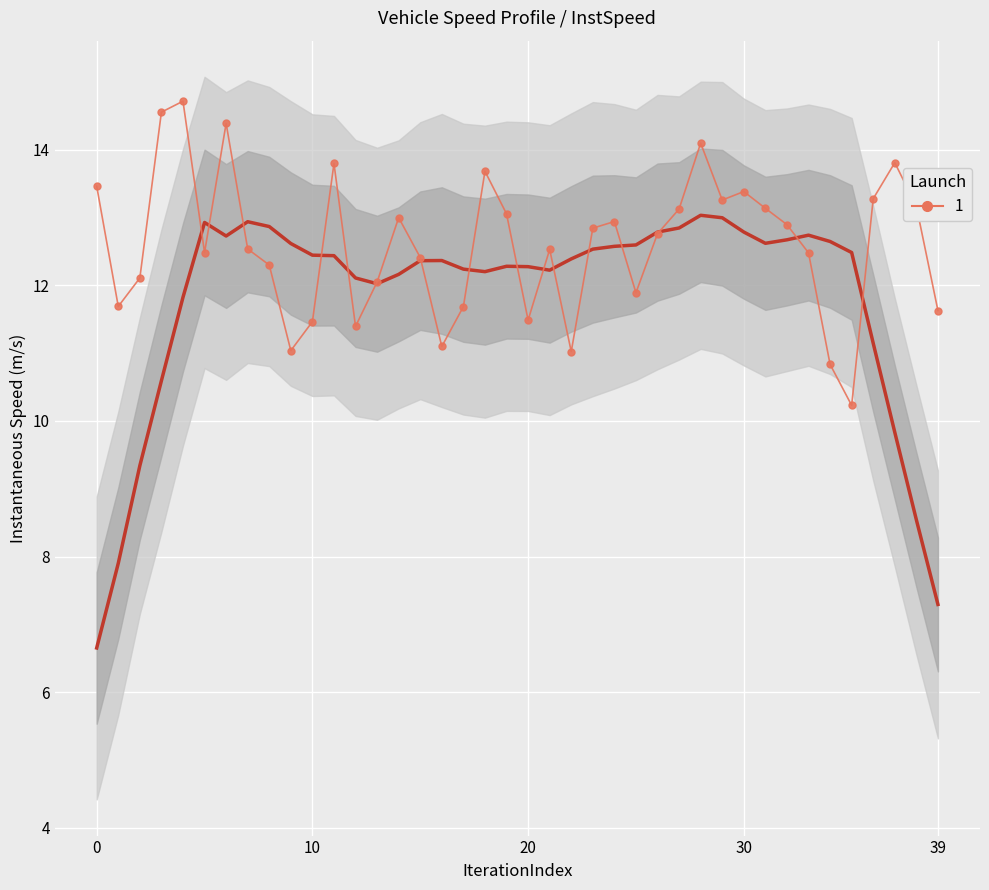

What is the value of the 32nd point from the left?

13.1